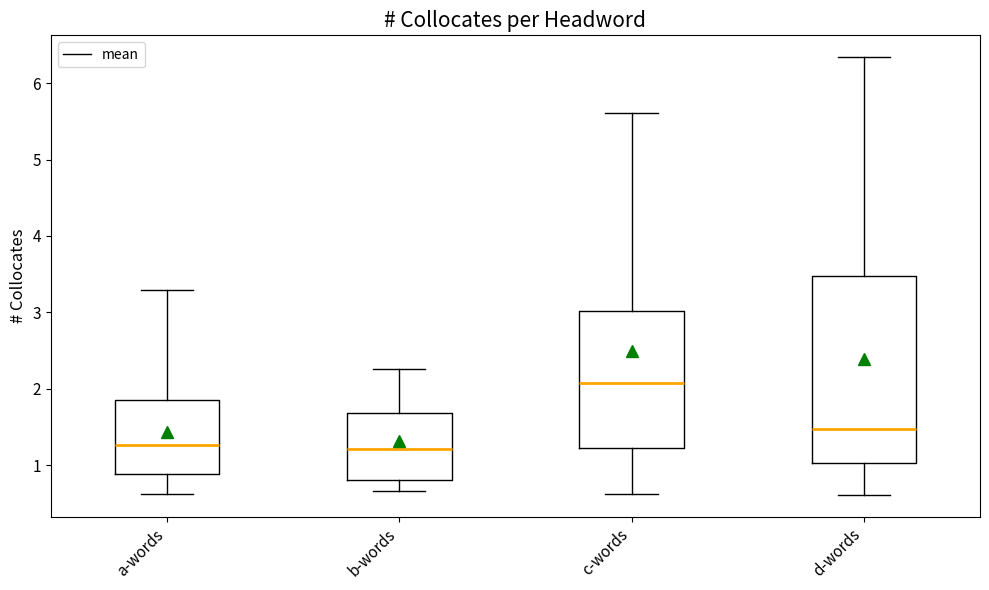

Where does the lower whisker of the box for d-words end on the y-axis? The values are not printed on the chart, so give them approximately, as read against the axis.

0.6